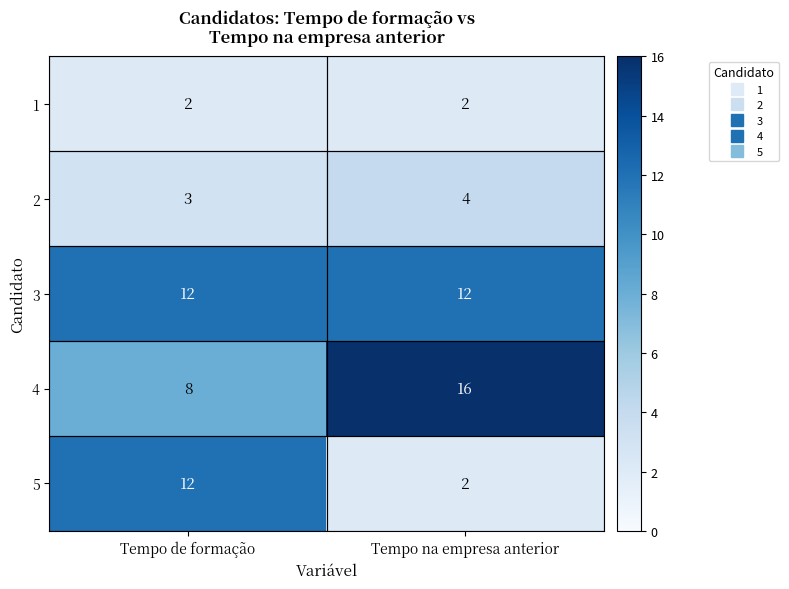

Where is 4 nearest to the value 12?

Tempo de formação